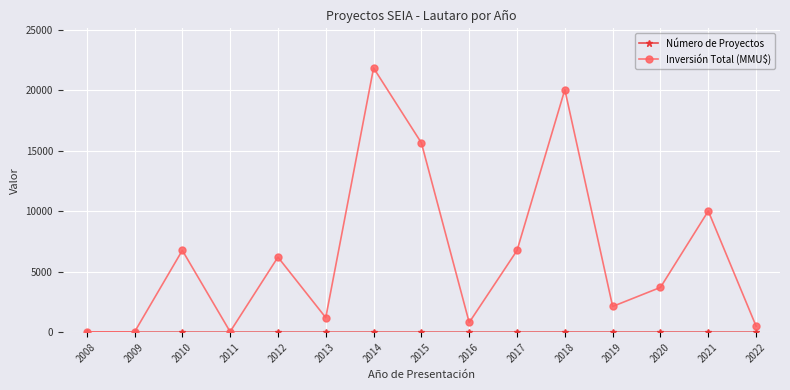

What is the difference between the highest and lowest values at 2022?

498